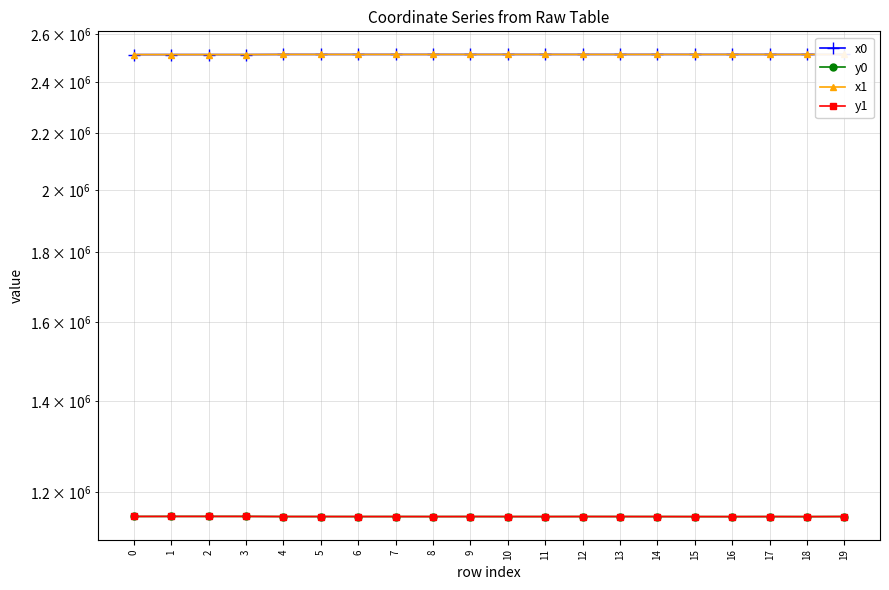

True or false: x1 and y0 cross at least once.

False